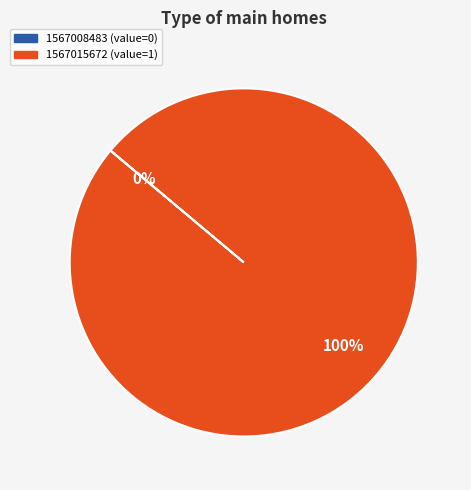

Rank the categories by value from lowest to highest.

1567008483, 1567015672